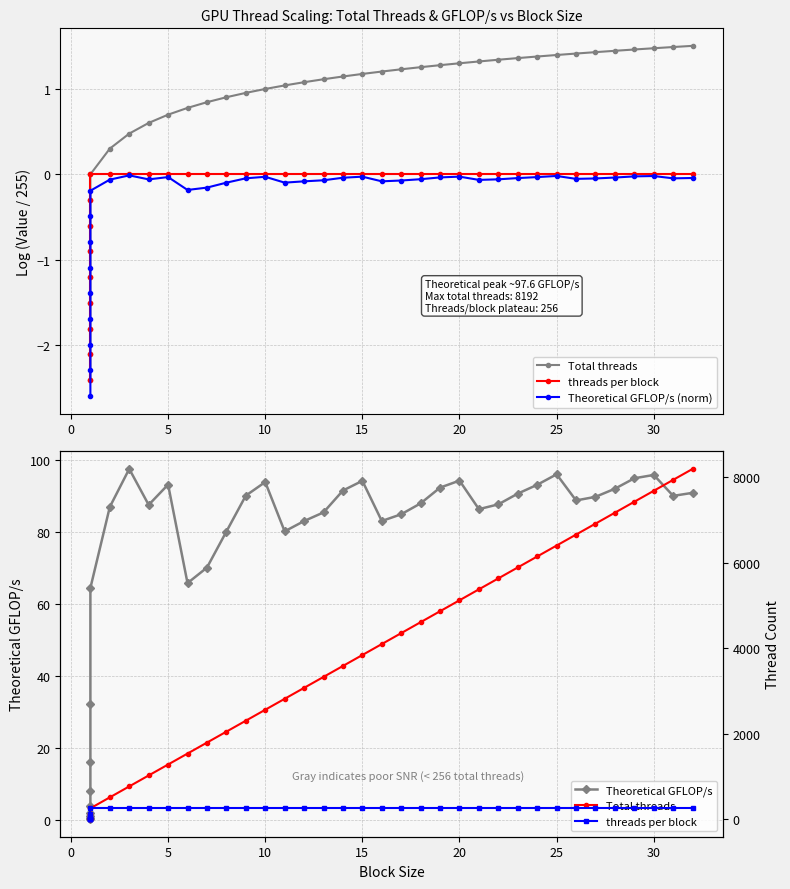

What is the label of the 4th point from the left?

10